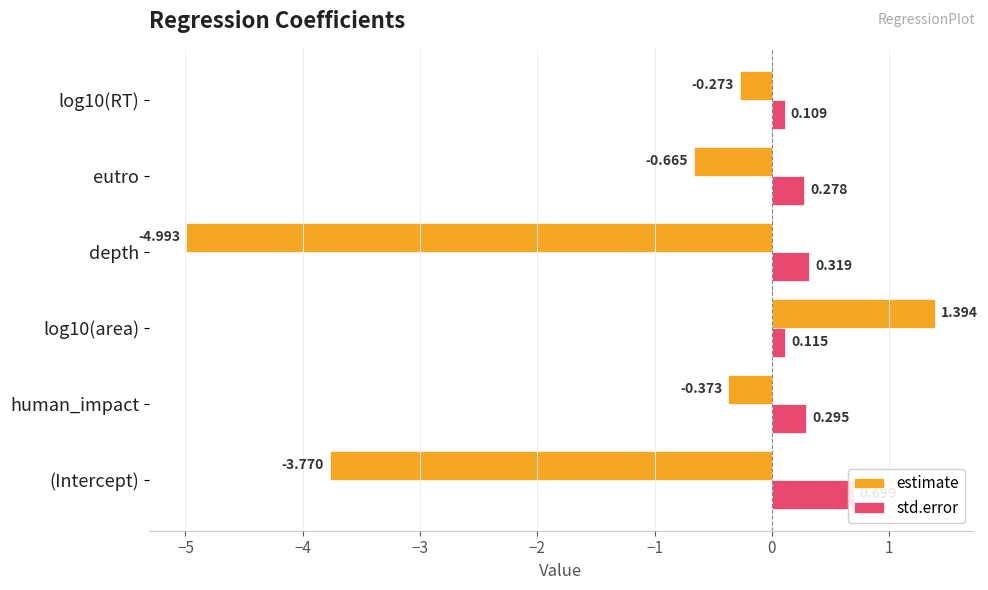

What is the average value of the std.error series?

0.3